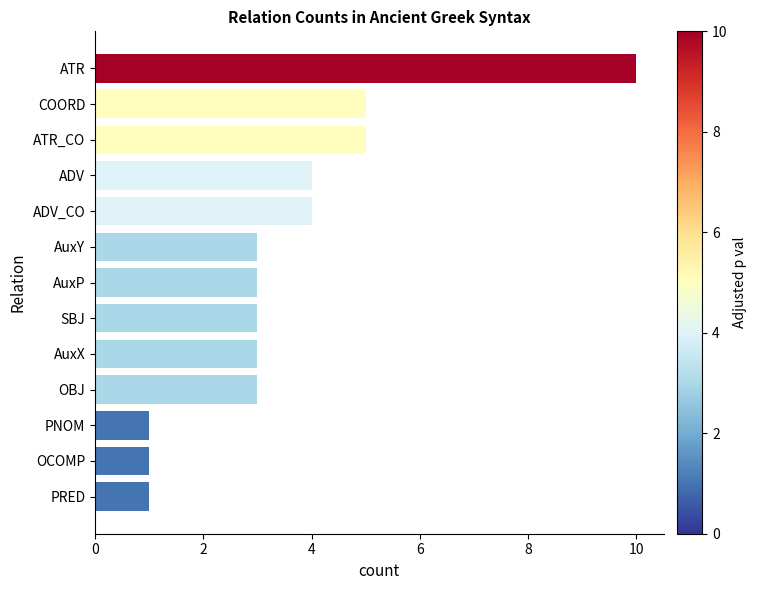

What position from the bottom is ATR_CO?

11